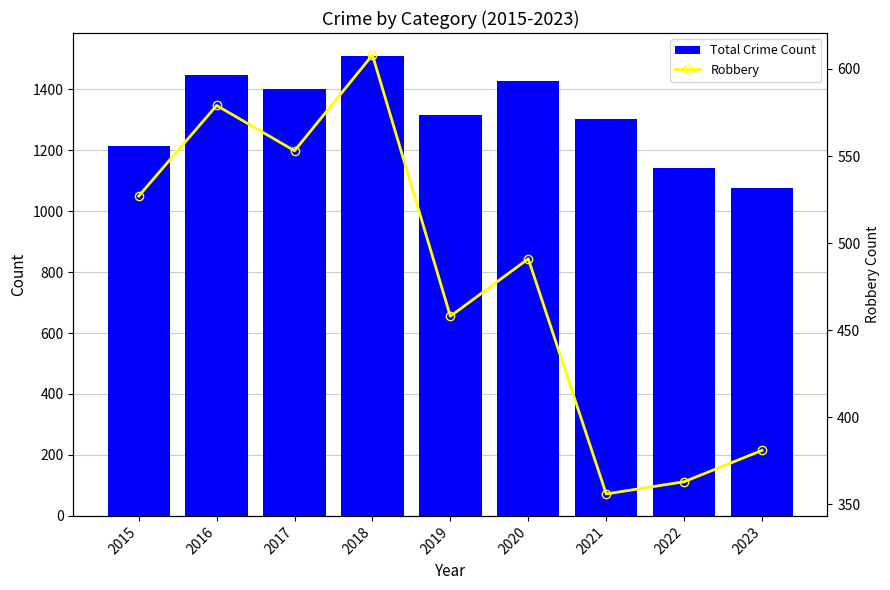

At 2017, list the series in order from largest to smallest.

Total Crime Count, Robbery